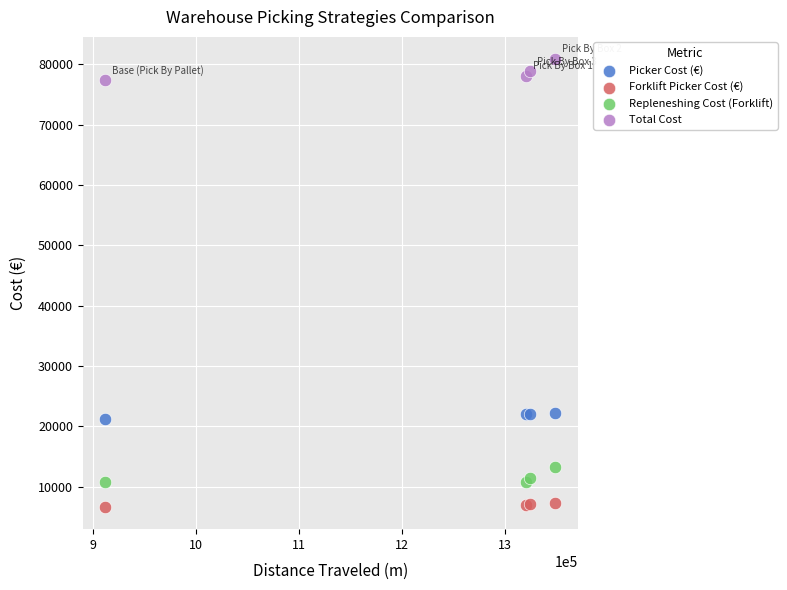

Which series has the largest Y range (max minus min)?

Total Cost